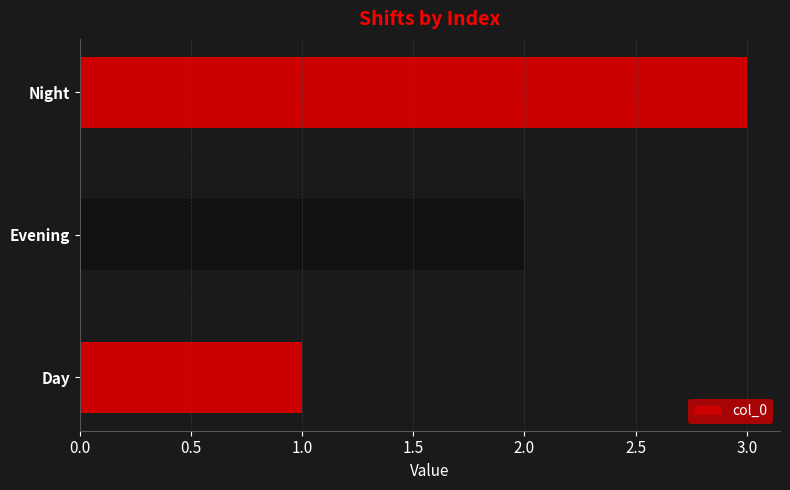

Rank the categories by value from lowest to highest.

Day, Evening, Night